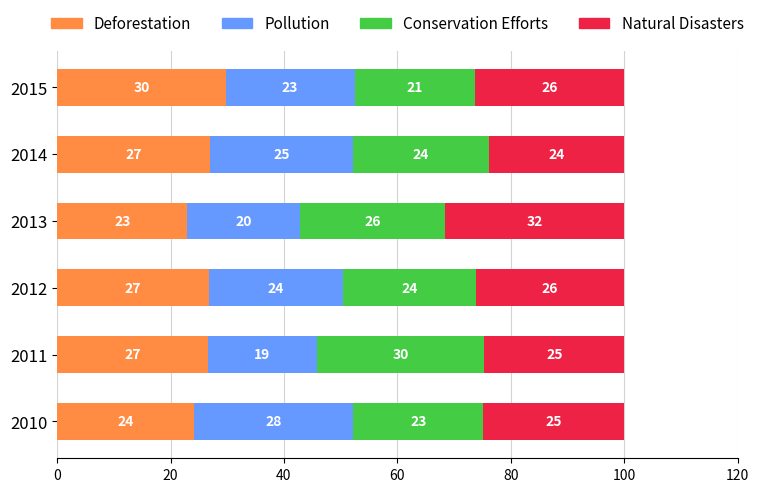

The Deforestation series shows 26.9 at 2014. True or false?

True